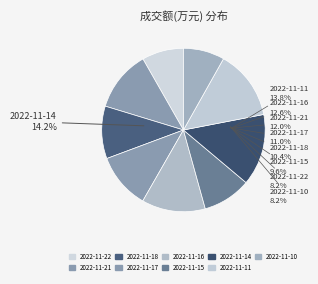

What percentage is the 2022-11-18 slice, to the nearest percent?

10%